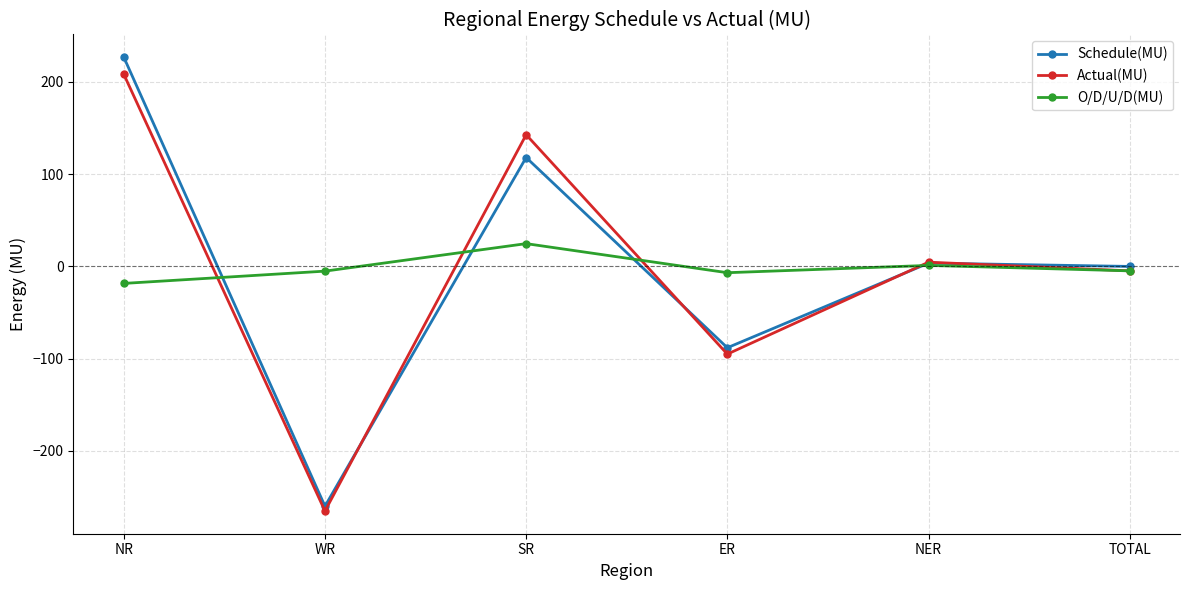

How many values in the Actual(MU) series are below 4?

3